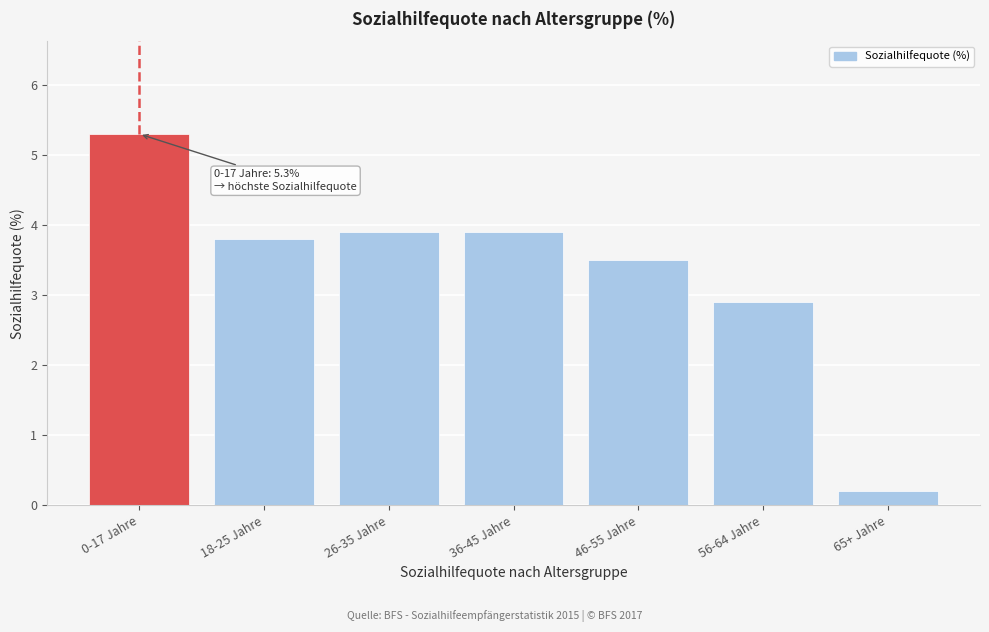

Reading right to left, transcribe all the data shown in this chart.

0.2	2.9	3.5	3.9	3.9	3.8	5.3